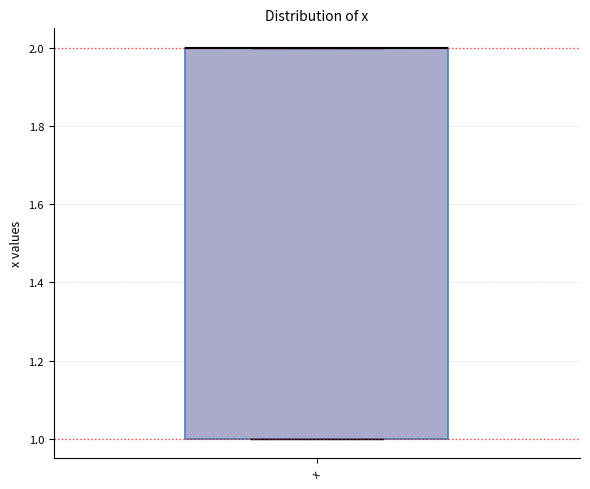

Where is the upper edge of the box for x on the y-axis? The values are not printed on the chart, so give them approximately, as read against the axis.

2